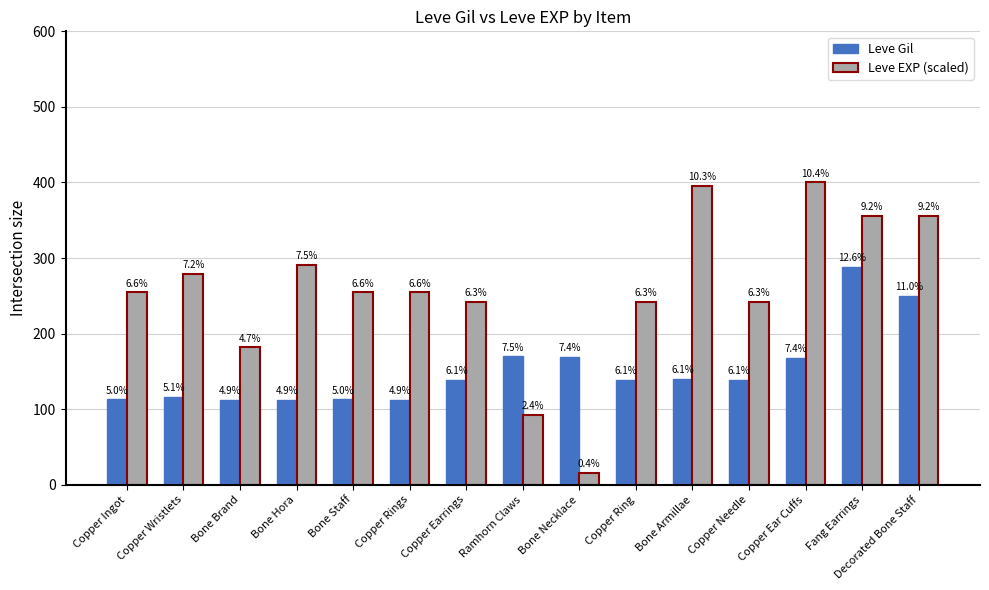

Rank the series by their average value, from highest to lowest.

Leve EXP (scaled), Leve Gil